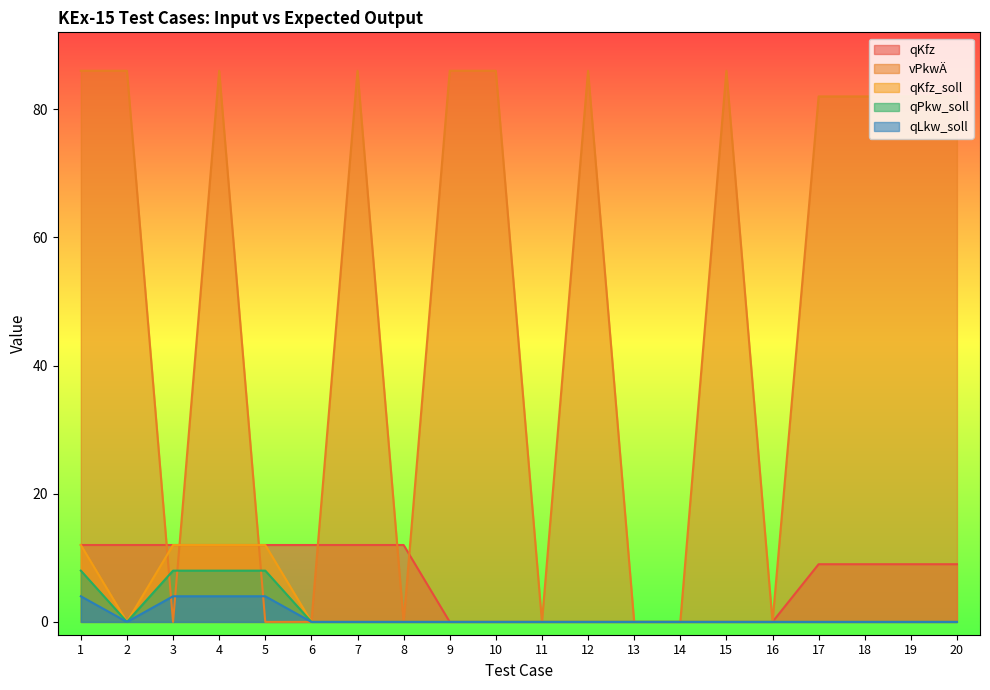

The value of qKfz at 11 is -8. True or false?

False